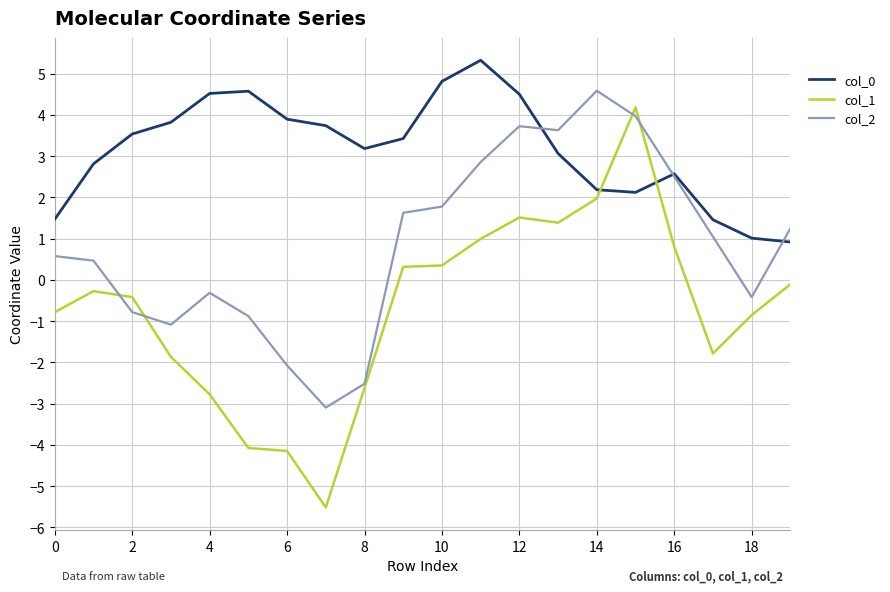

Which series has the largest range (max minus min)?

col_1